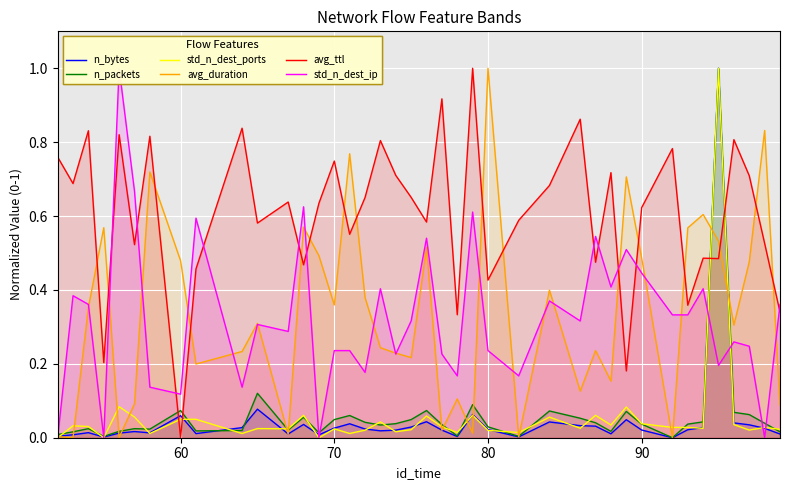

What is the greatest value displayed?

1.0